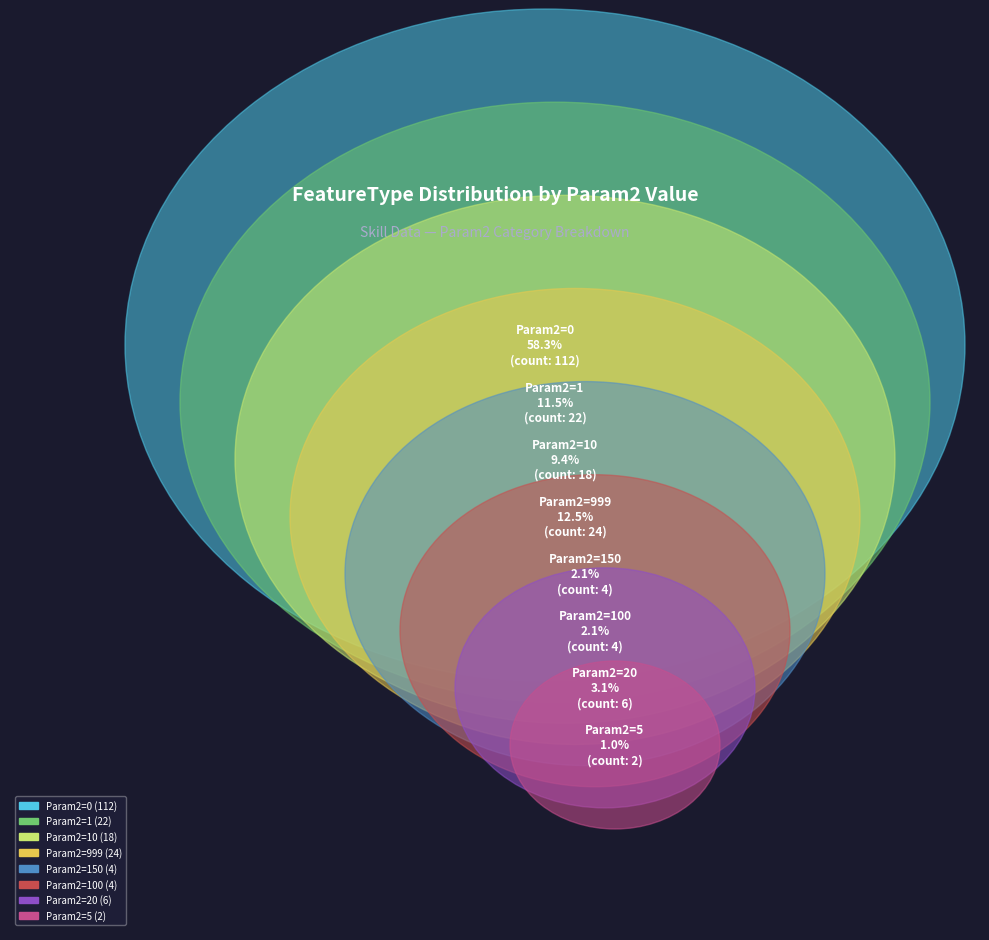

Is it true that 4 is 11% of the pie?

False